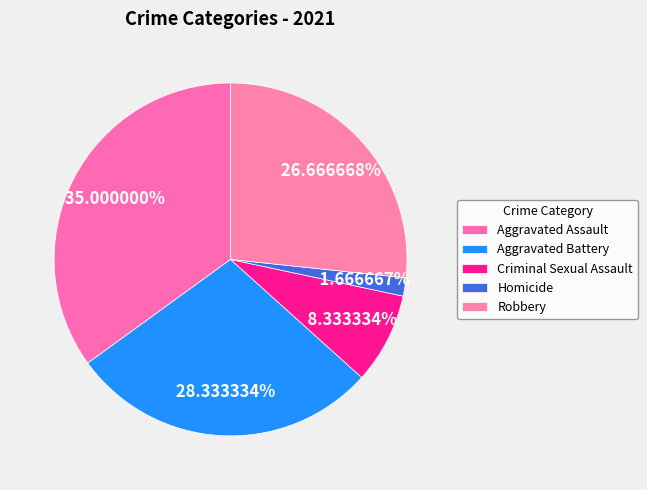

What percentage is NOT represented by Criminal Sexual Assault?

91.7%